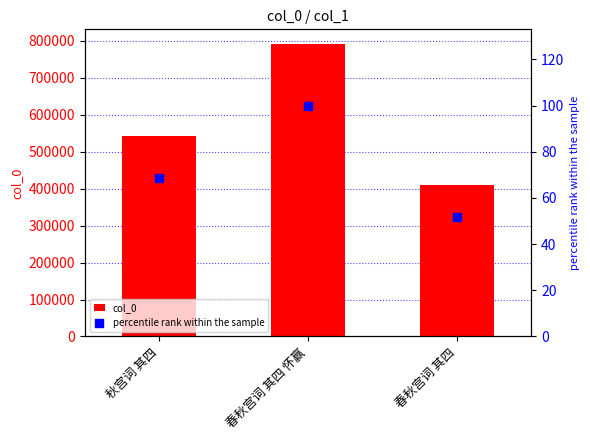

What is the total value across all series at 秋宫词 其四?

542942.6